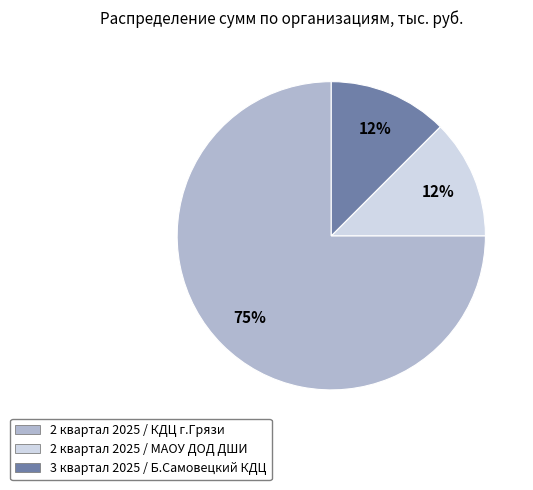

How many segments does this pie chart have?

3